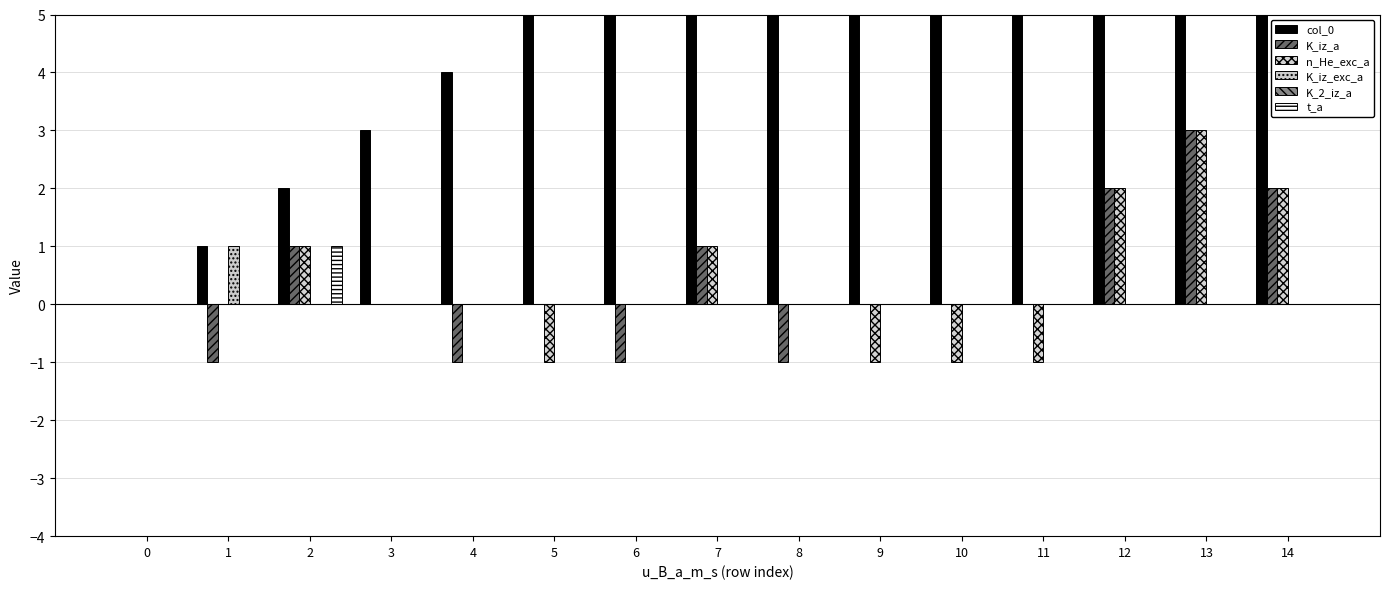

What is the sum of all t_a values?

1